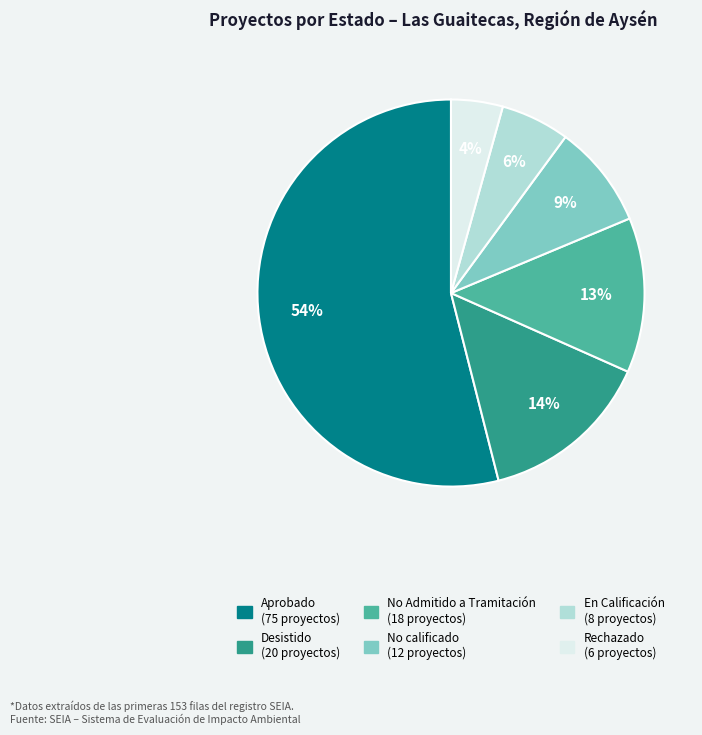

How many slices are in this pie chart?

6